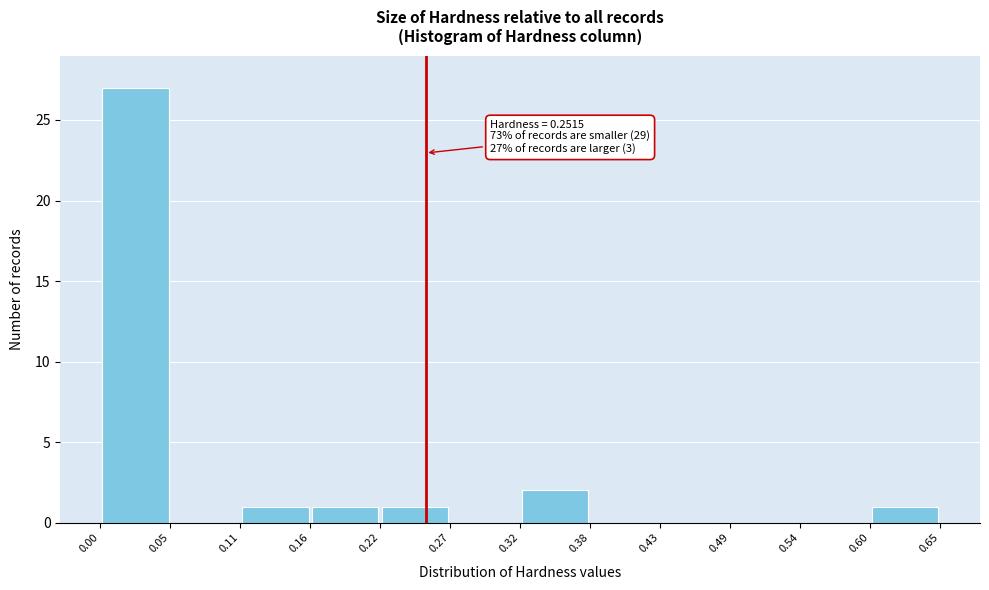

Over which range of the x-axis is the bar tallest?

0.00 to 0.05